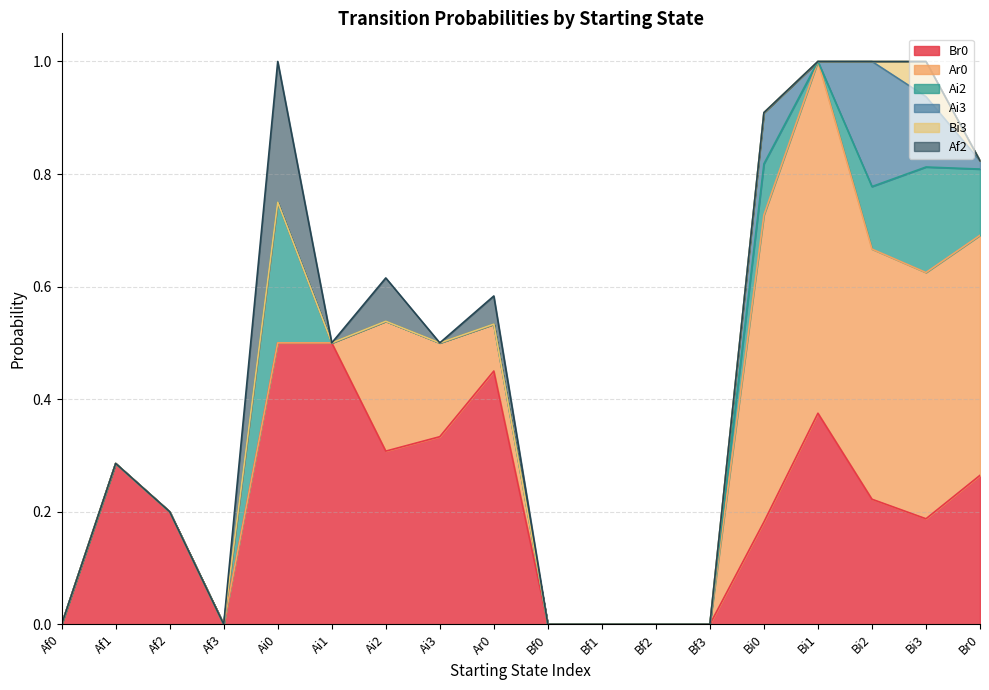

What are all the series names shown in the legend?

Br0, Ar0, Ai2, Ai3, Bi3, Af2